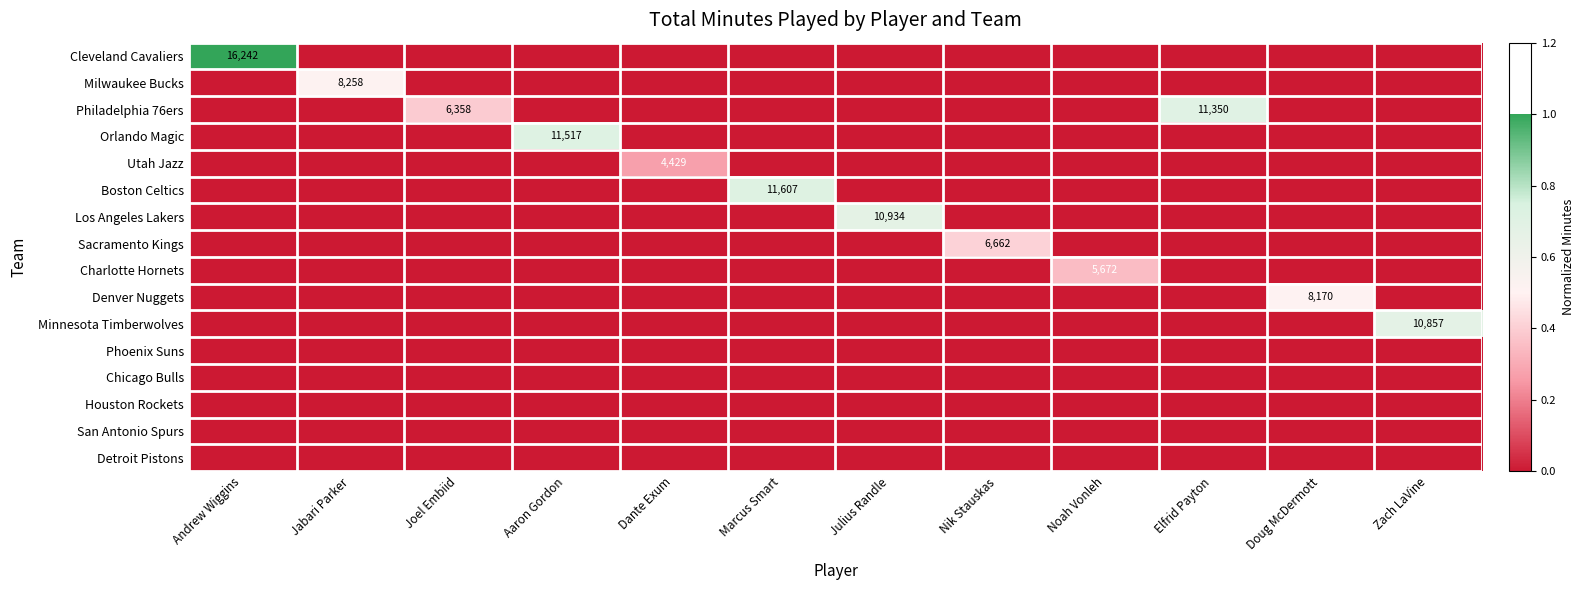

What is the greatest value displayed?

1.0